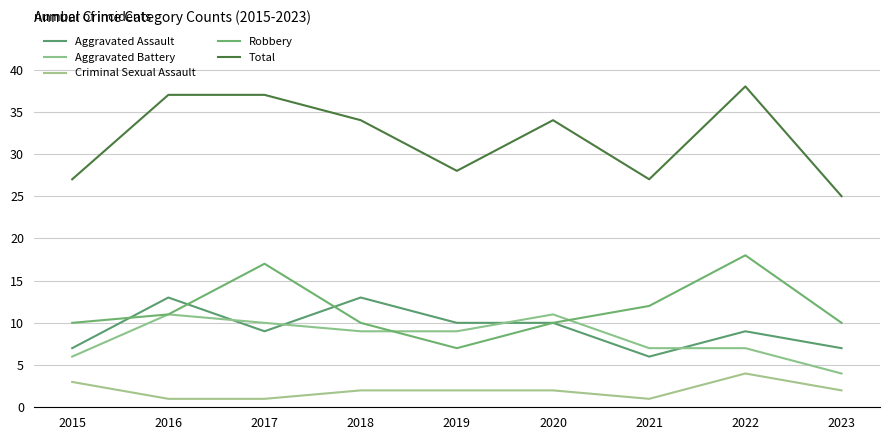

What is the total value across all series at 2015?

53